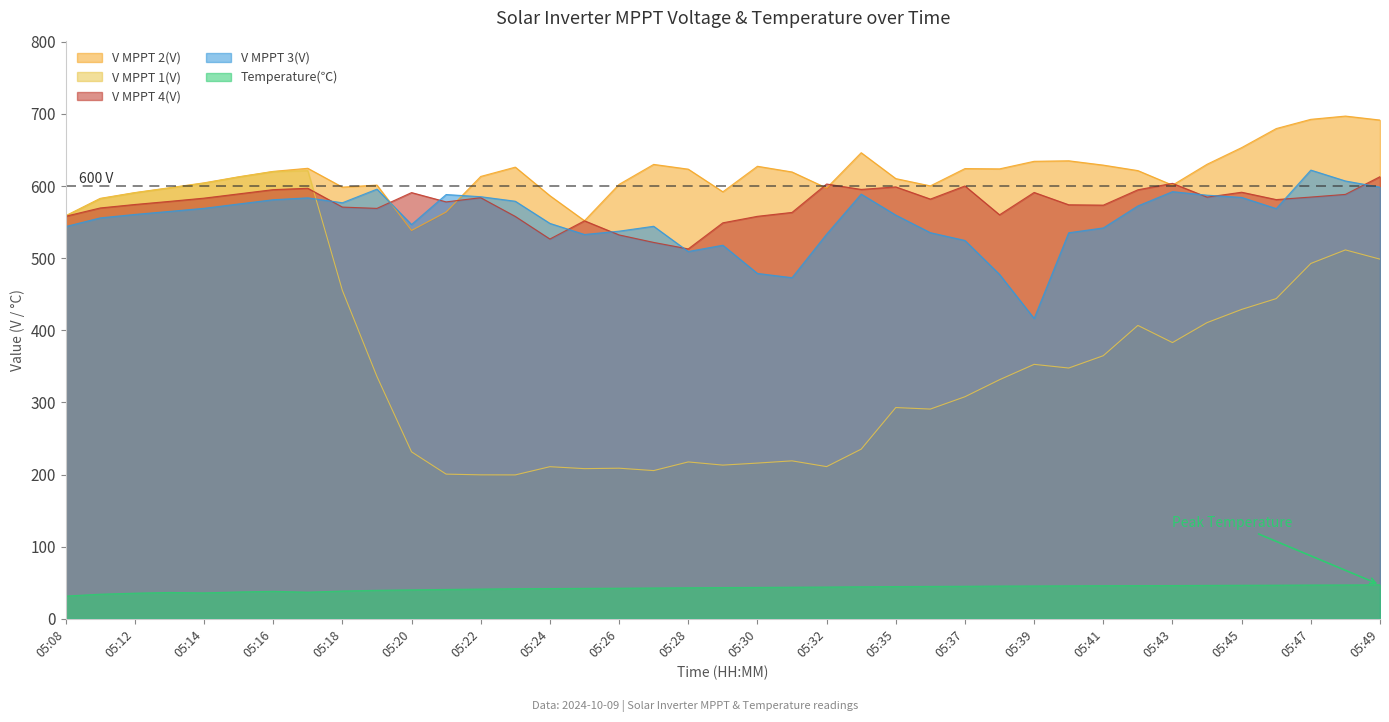

At which category is the sum across all series the highest?

05:17